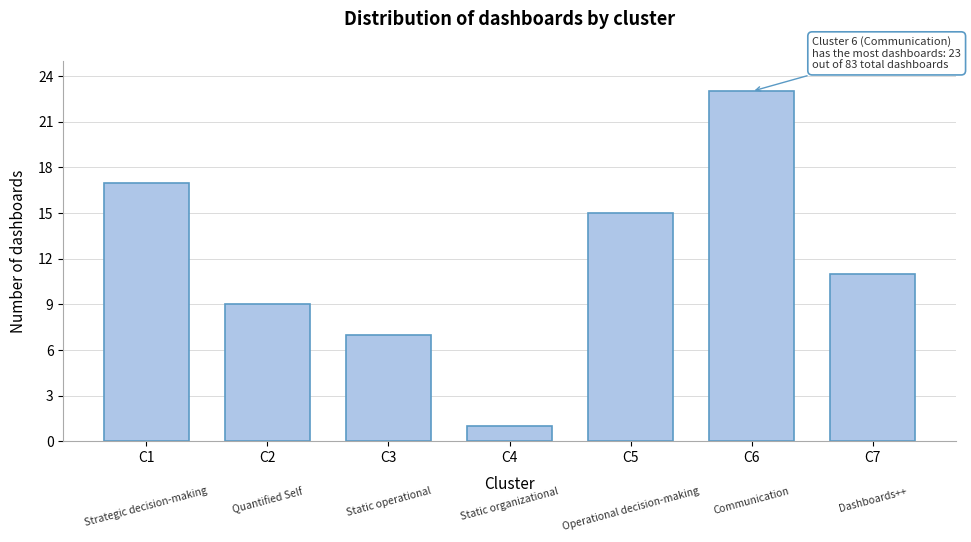

Reading right to left, what are all the values shown in this chart?

C7=11	C6=23	C5=15	C4=1	C3=7	C2=9	C1=17